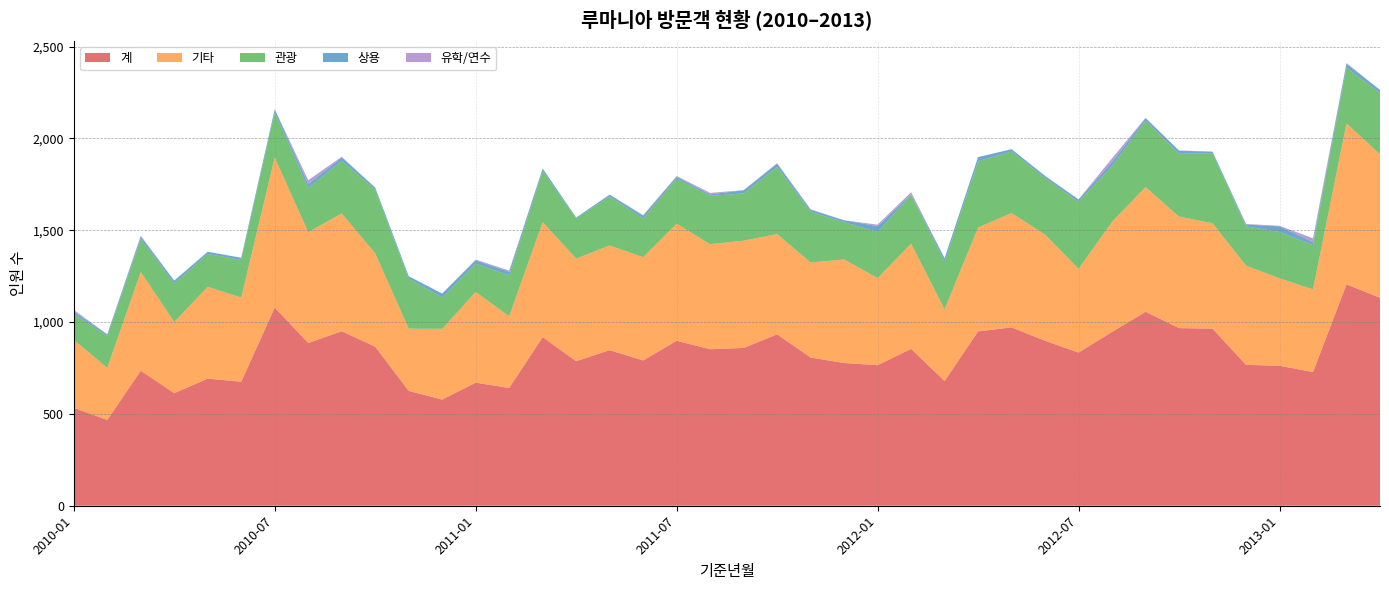

Reading left to right, what are all the values shown in this chart?

계: 533	467	735	613	692	675	1079	886	950	866	625	578	670	641	918	787	847	791	898	852	859	933	807	777	765	854	679	949	971	898	834	946	1056	967	964	767	762	728	1205	1132
관광: 142	173	178	210	179	205	244	240	287	346	273	171	154	223	277	219	266	211	246	263	257	365	276	203	251	265	260	360	336	307	364	304	361	342	381	214	252	241	304	333
기타: 370	283	538	387	500	458	817	603	641	508	339	385	494	390	626	558	570	562	637	572	584	546	517	564	474	573	390	566	622	578	456	599	679	607	574	540	476	450	876	781
상용: 12	9	14	15	11	12	18	21	18	12	12	21	18	19	14	5	10	15	10	8	17	18	11	10	32	4	18	23	12	12	13	21	14	17	8	10	31	16	21	17
유학/연수: 9	2	5	1	1	0	0	22	4	0	1	0	4	7	1	0	1	3	4	8	1	3	3	0	8	11	1	0	0	1	1	21	2	1	1	3	3	21	4	1